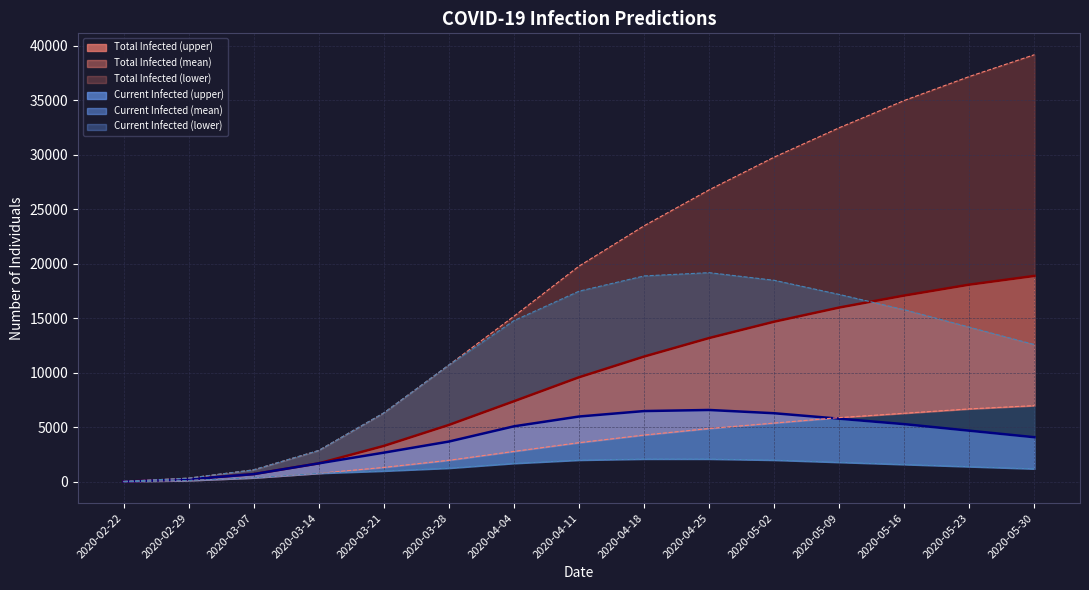

True or false: current_infected_mean_line has a value of 715 at 2020-03-07.

True